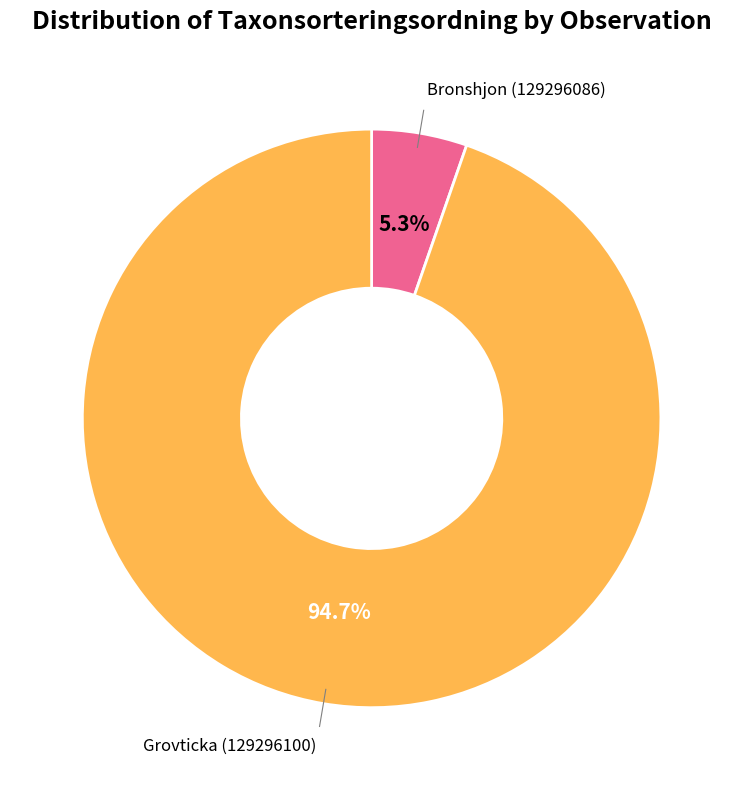

To the nearest percent, what percentage of the pie is Grovticka (129296100)?

95%